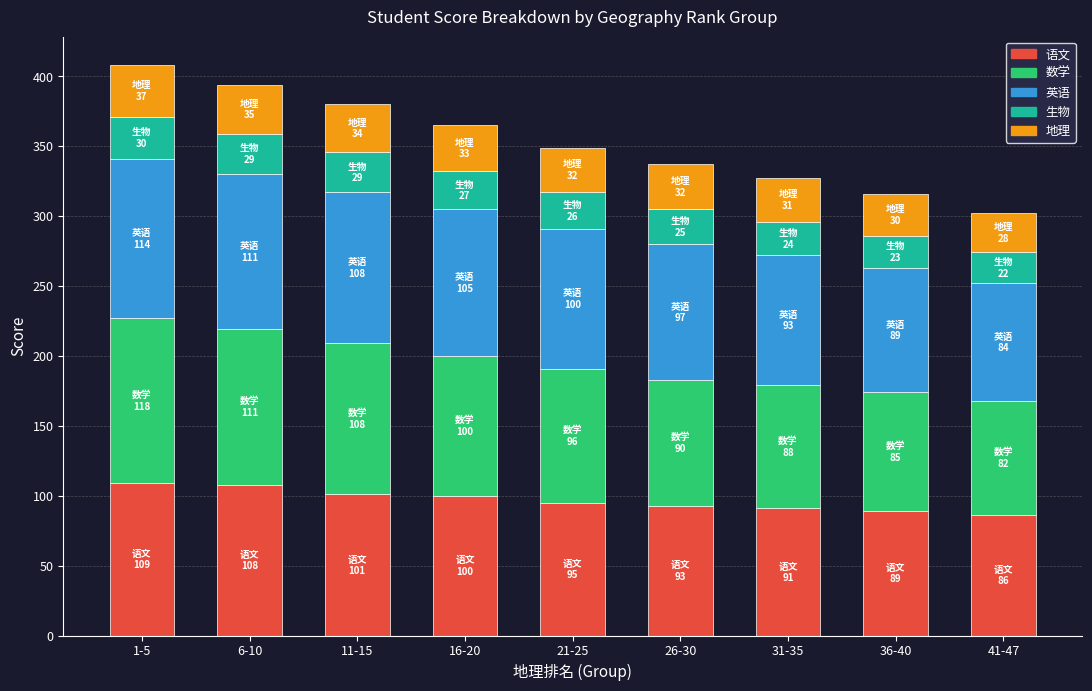

What is the highest value of the 语文 series?

109